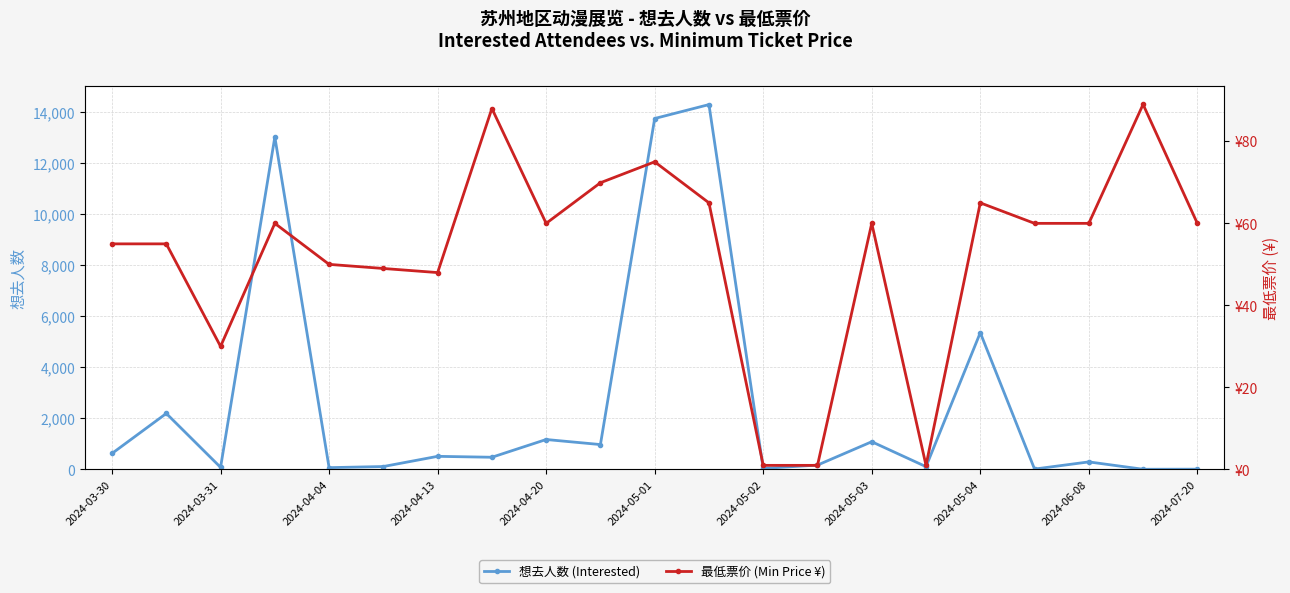

Which series has the largest total across all categories?

想去人数 (Interested)